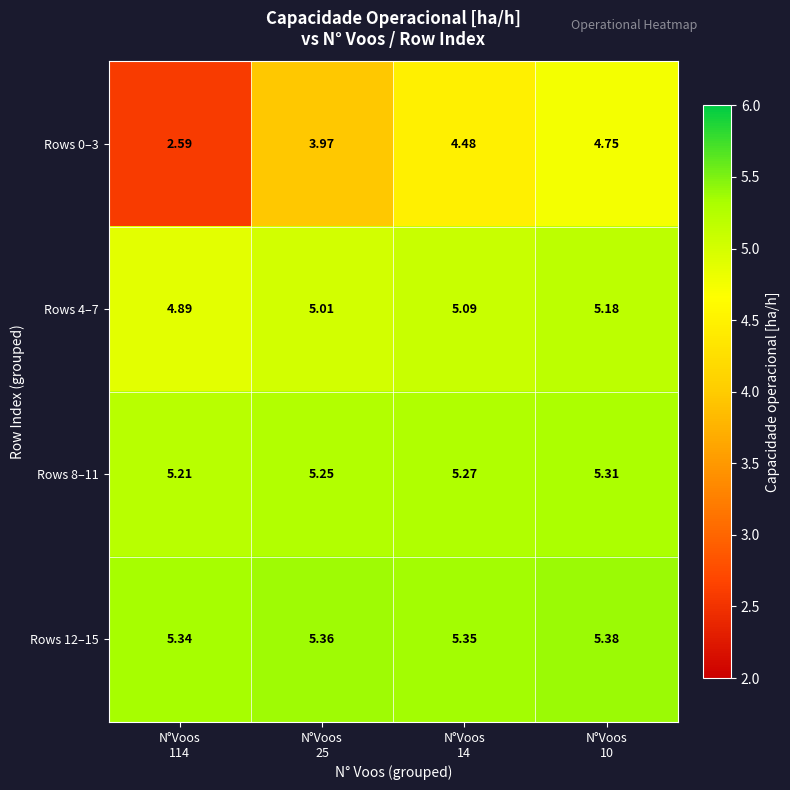

How many distinct data groups are displayed?

4